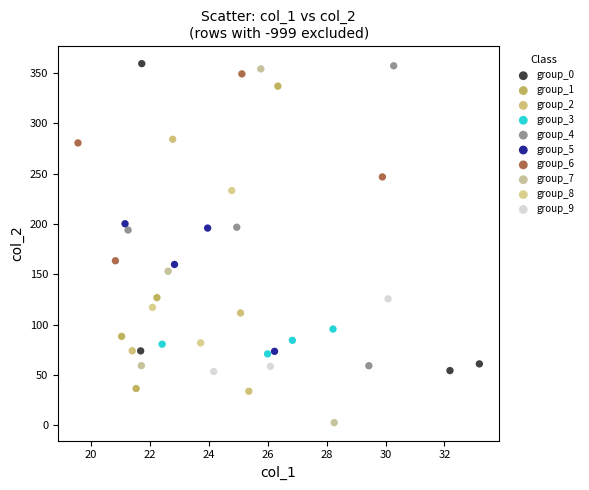

Which series has the widest spread of Y values?

group_7